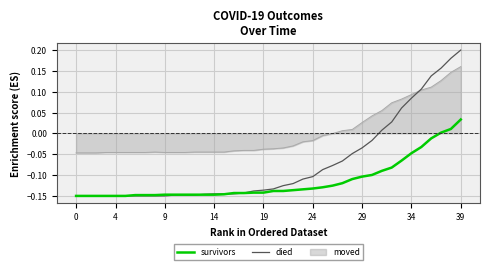

Count the number of data series in this chart.

3